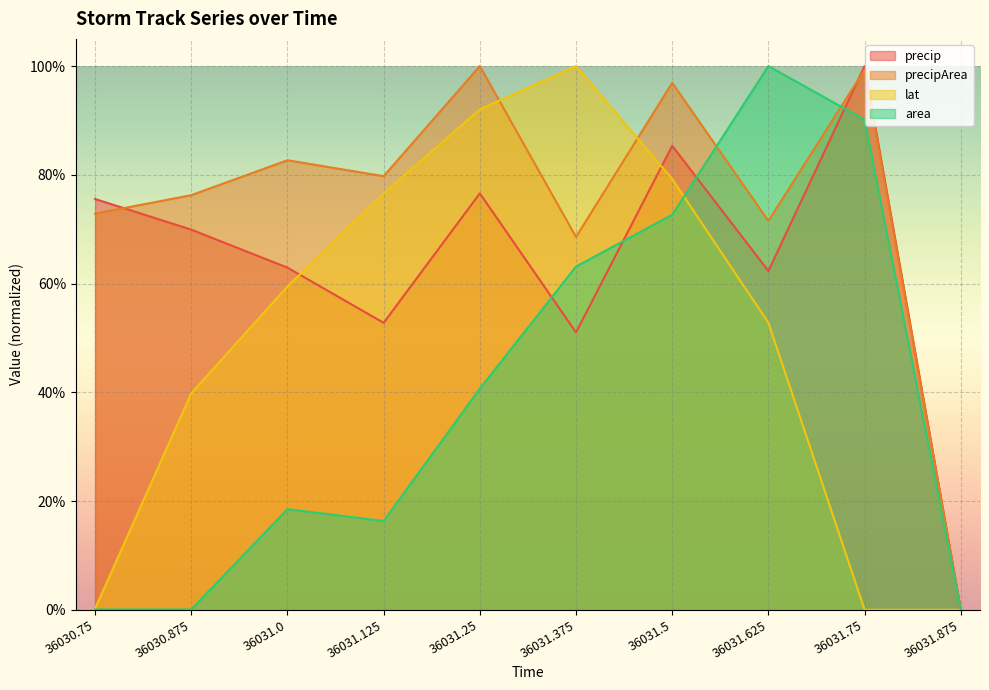

What is the label of the 10th point from the left?

36031.875